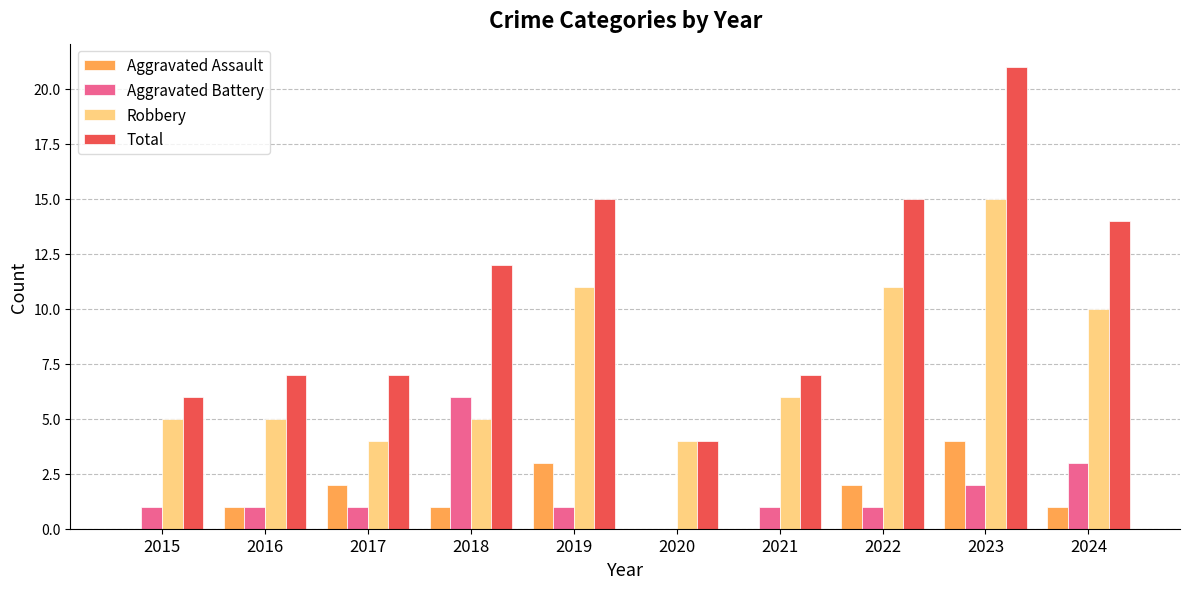

What is the sum of the Aggravated Battery values at 2023 and 2016?

3